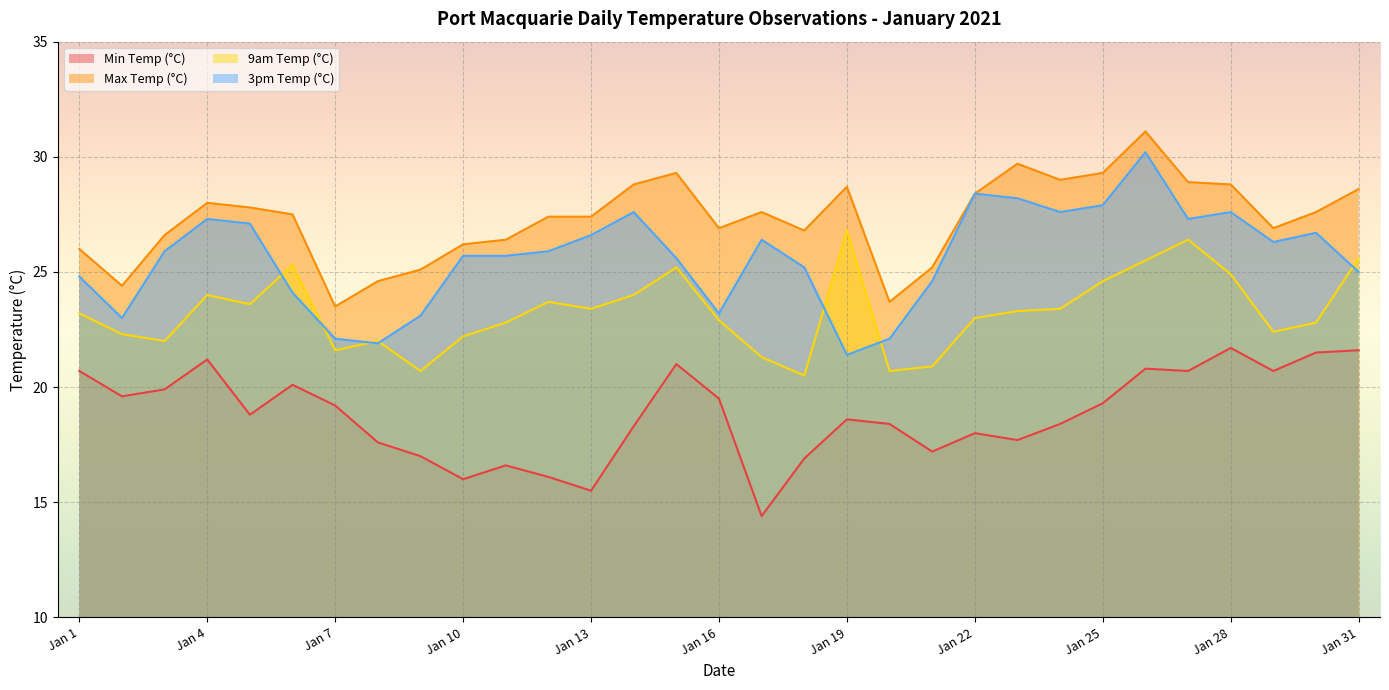

What is the value of the Max Temp (°C) point at the 29th from the left?

26.9